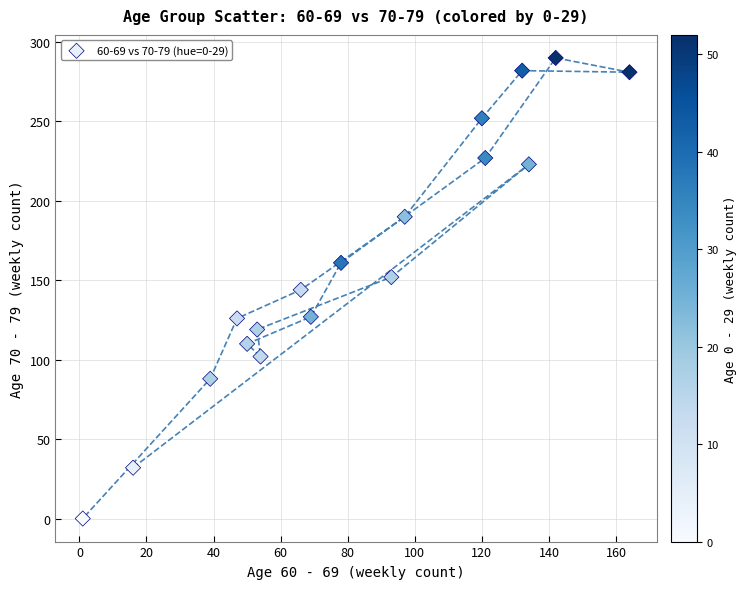

What is the range of X values (max minus min)?

163